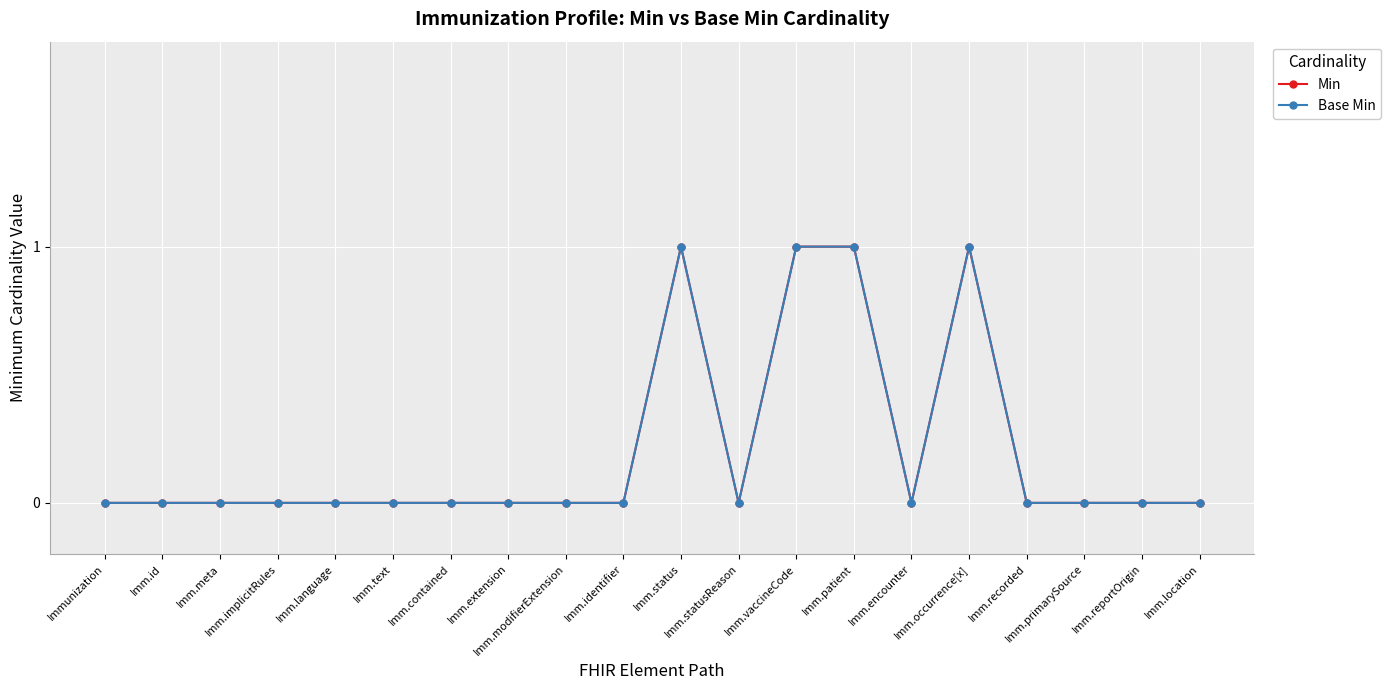

Which has a higher value, Imm.meta or Imm.reportOrigin?

Imm.meta